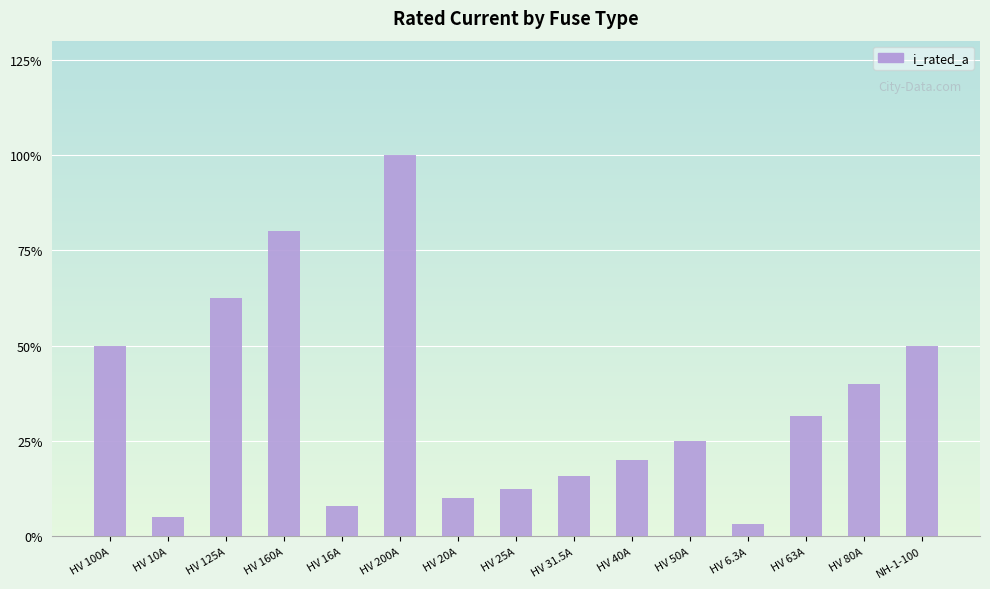

What is the average value?

34.2